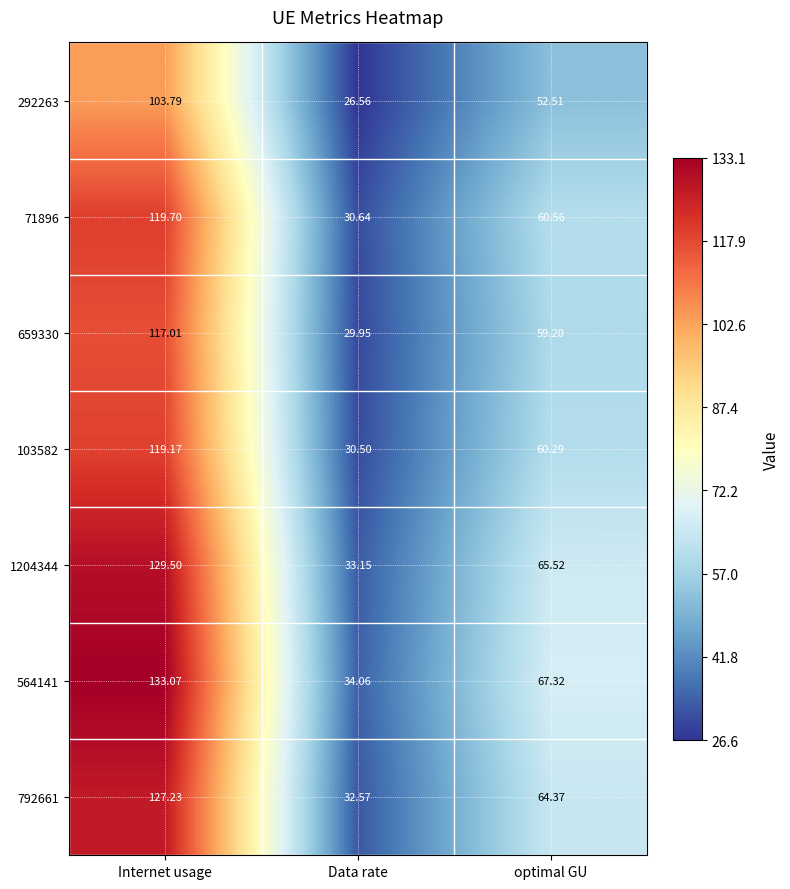

Where is 71896 nearest to the value 75?

optimal GU